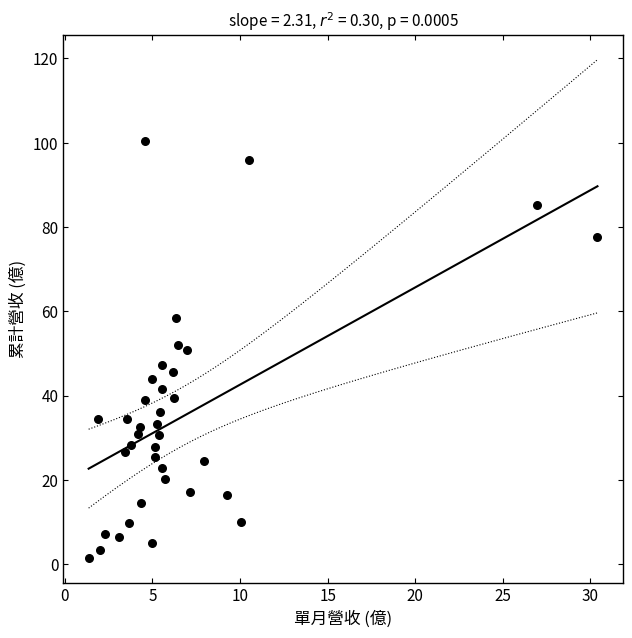

What is the range of X values (max minus min)?

29.0